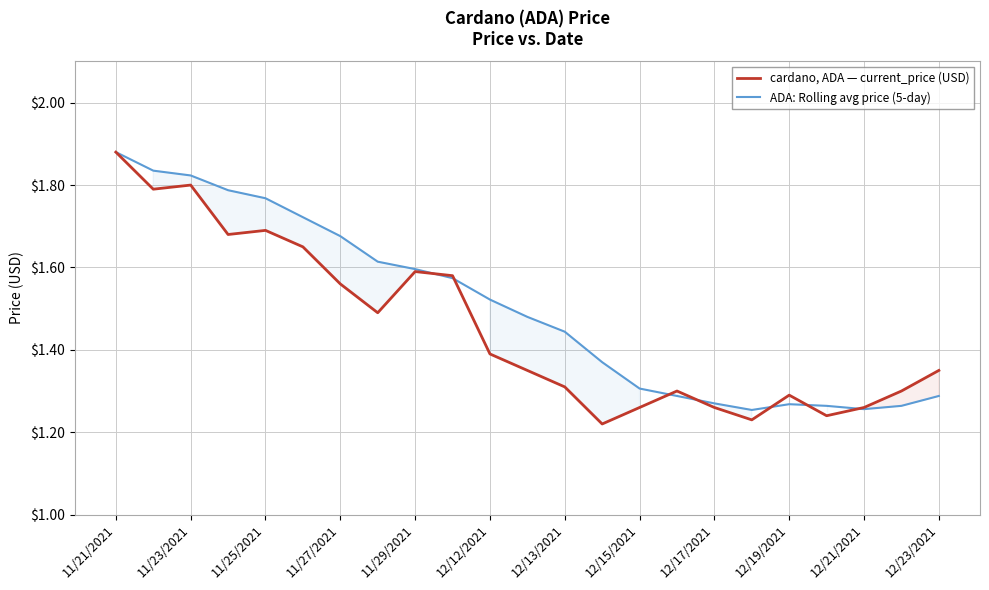

What is the label of the 4th point from the right?

19